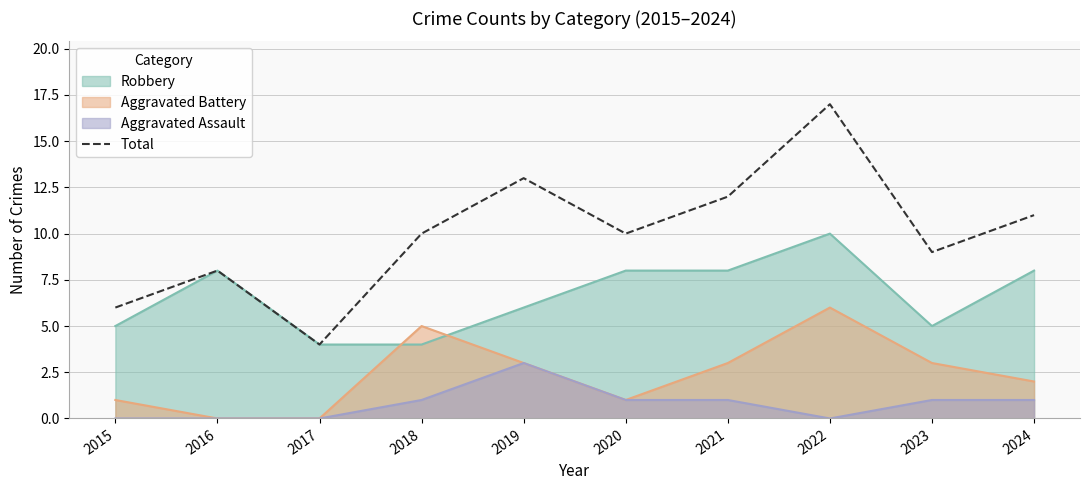

How many data points does each series have?

10